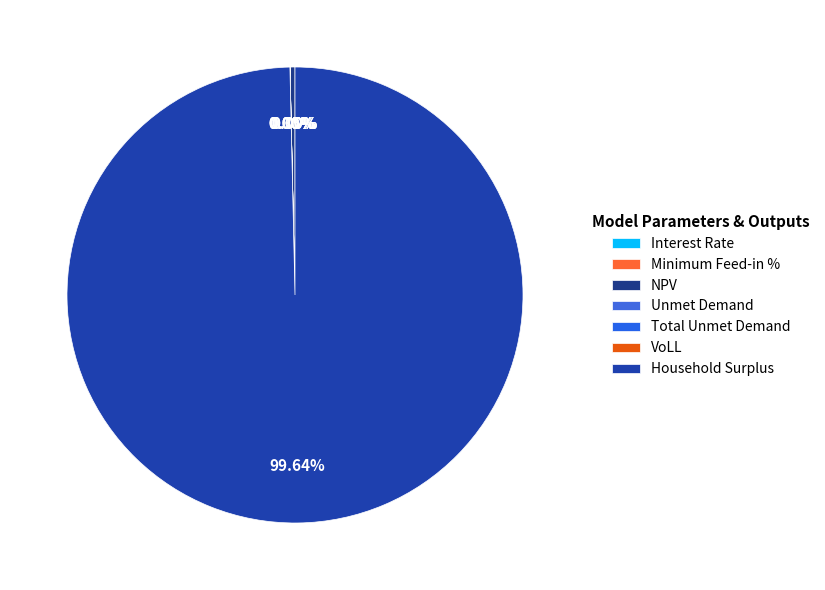

What is the change in value from Minimum Feed-in % to Household Surplus?

+1264757874.1